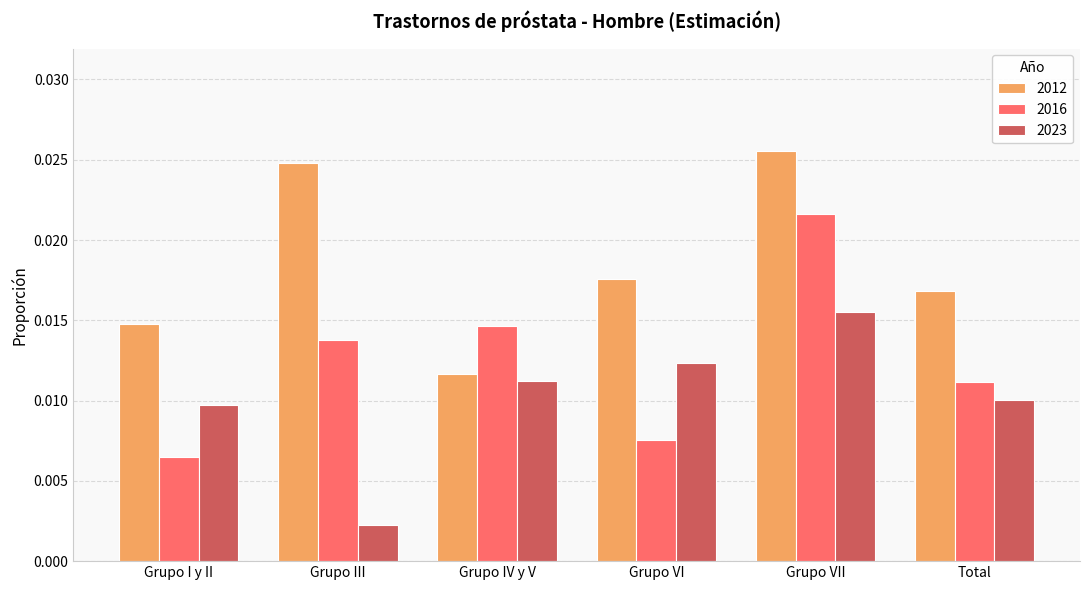

What position from the left is Grupo III?

2